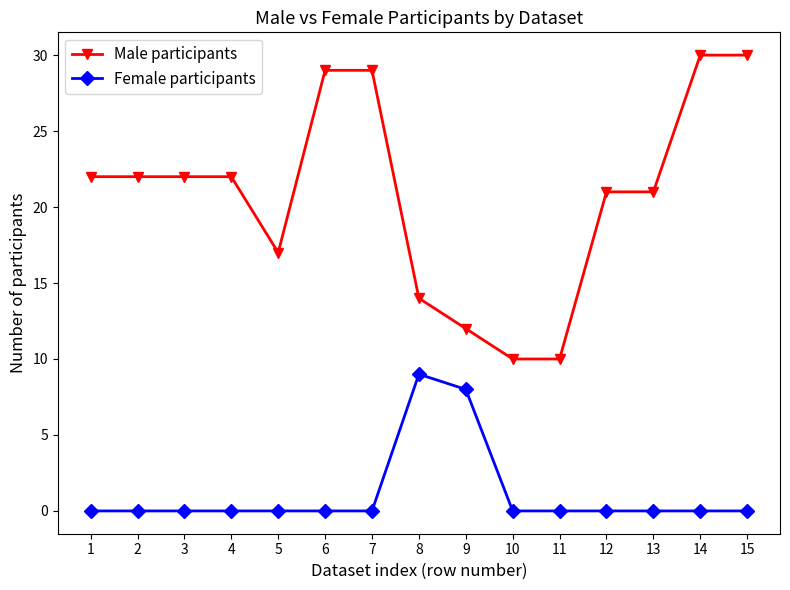

Reading left to right, extract all data points from this chart.

Male participants: 22	22	22	22	17	29	29	14	12	10	10	21	21	30	30
Female participants: 0	0	0	0	0	0	0	9	8	0	0	0	0	0	0